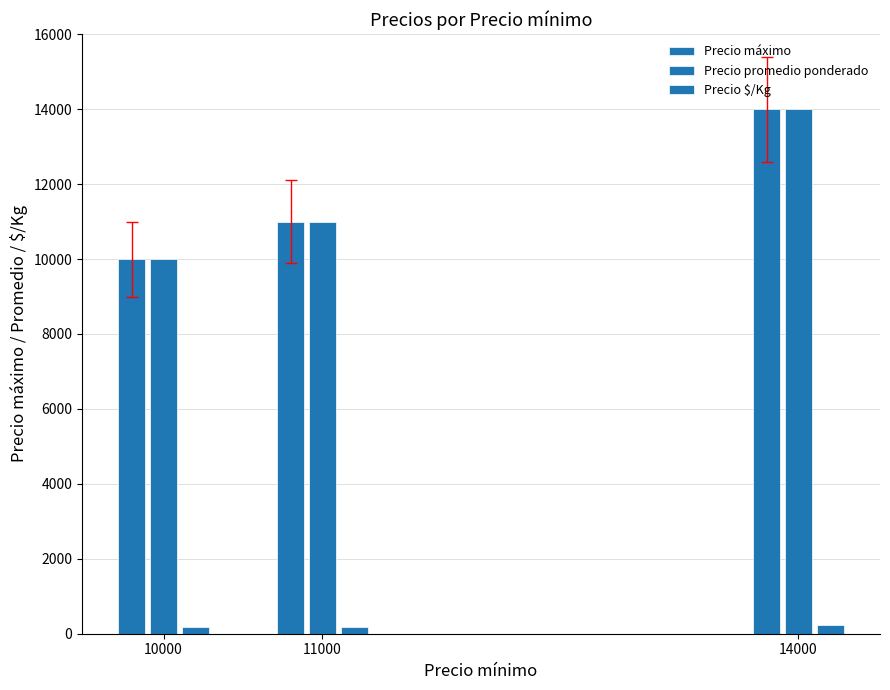

Are the bars grouped side by side (vs. stacked)?

Yes